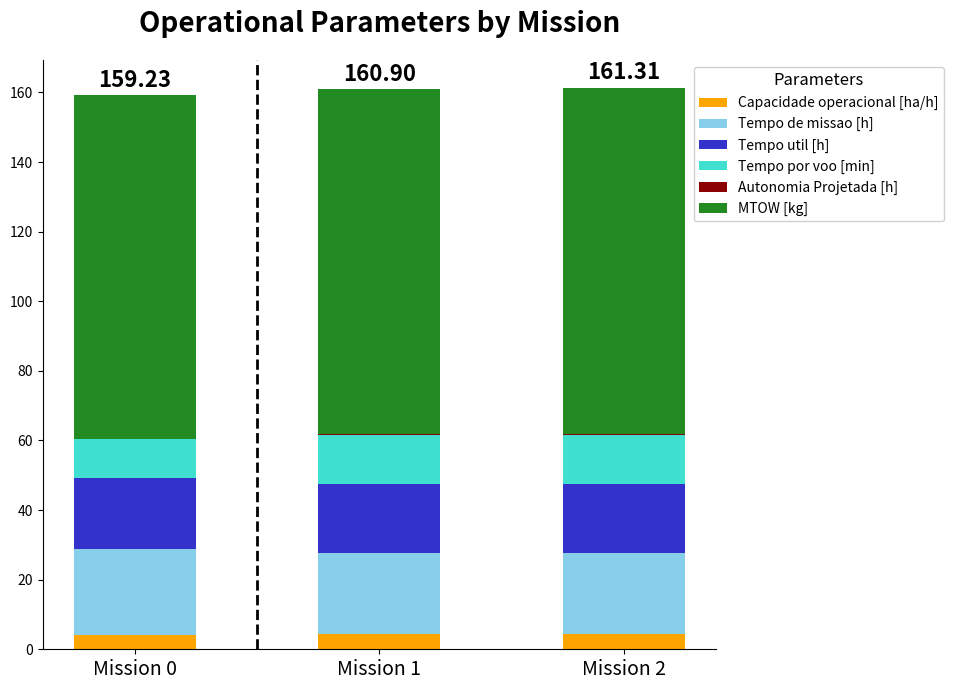

What is the sum of all Capacidade operacional [ha/h] values?

12.6